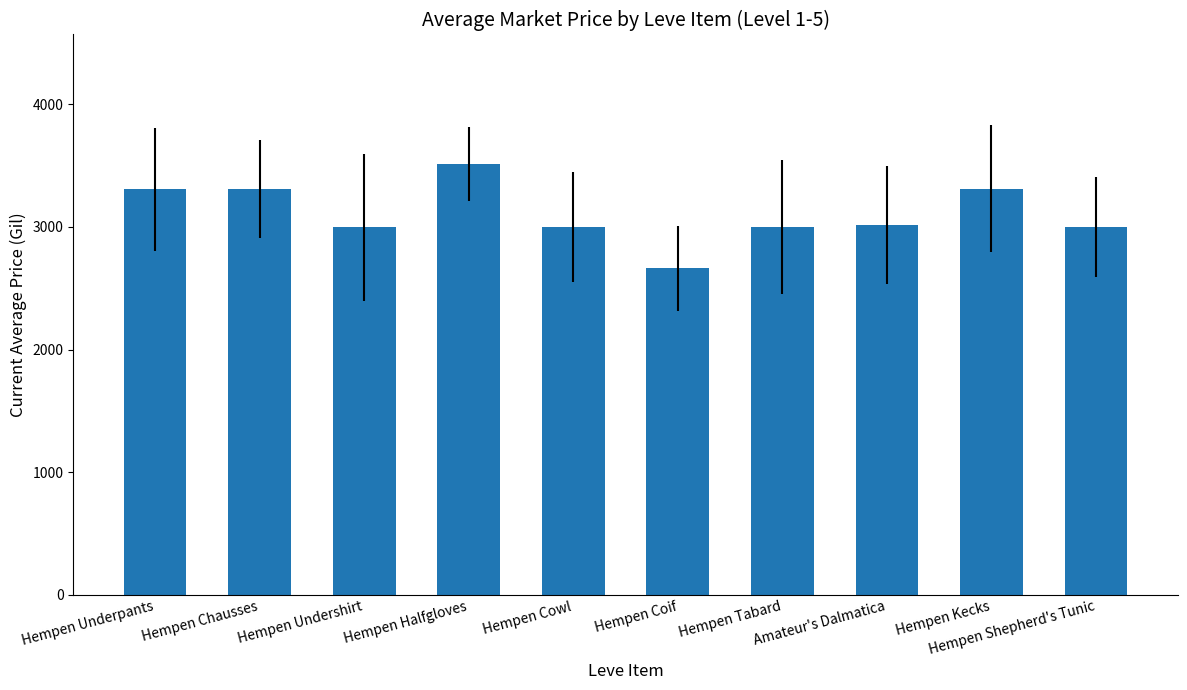

What is the difference between the maximum and minimum values?

854